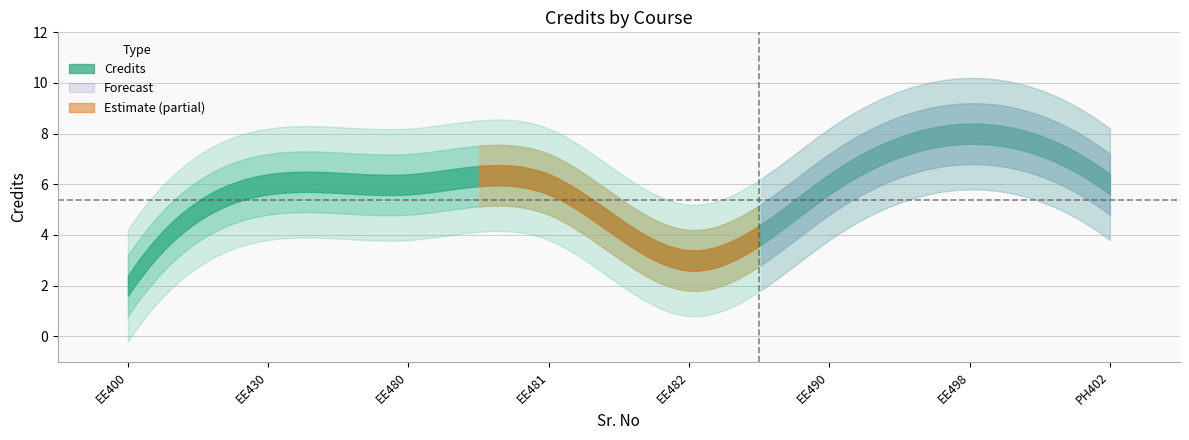

What is the value of the 5th point from the left?

3